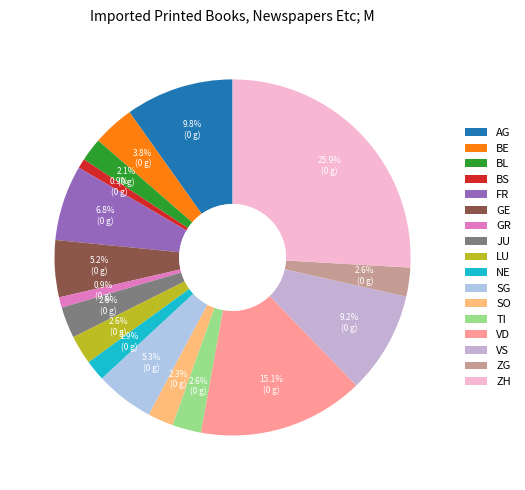

What is the total percentage of VD and LU?

17.7%